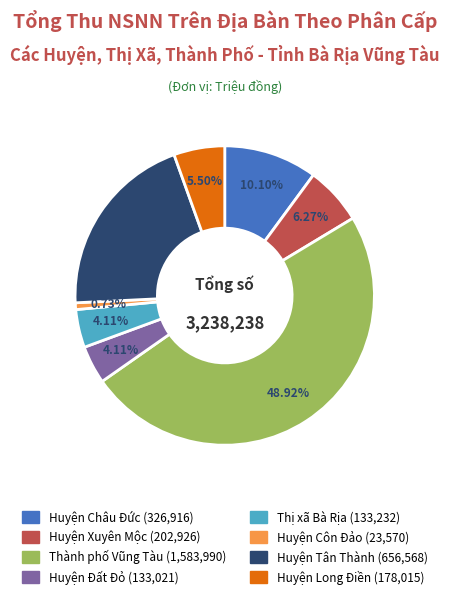

To the nearest percent, what portion does Thị xã Bà Rịa represent?

4%